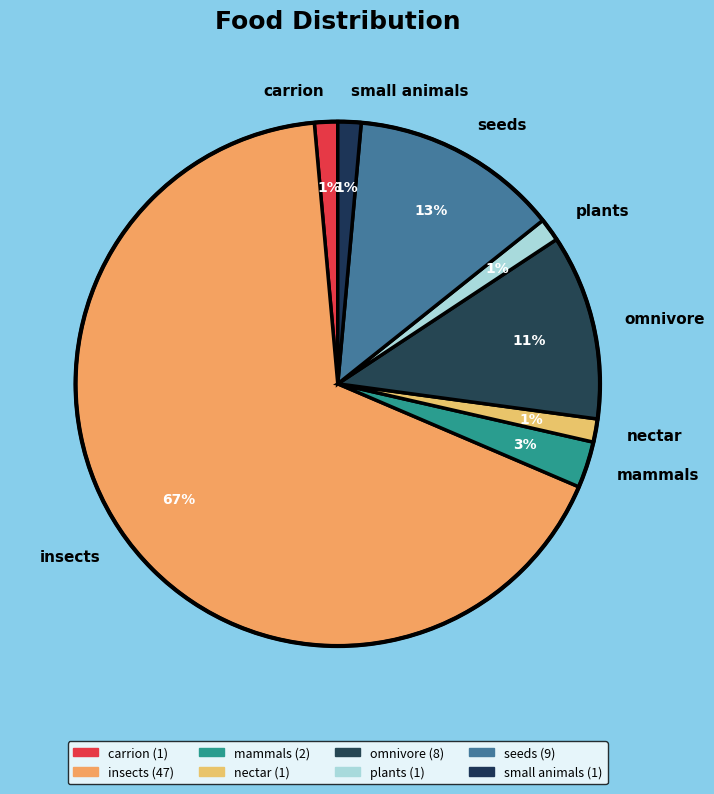

To the nearest percent, what is the average slice percentage?

12%